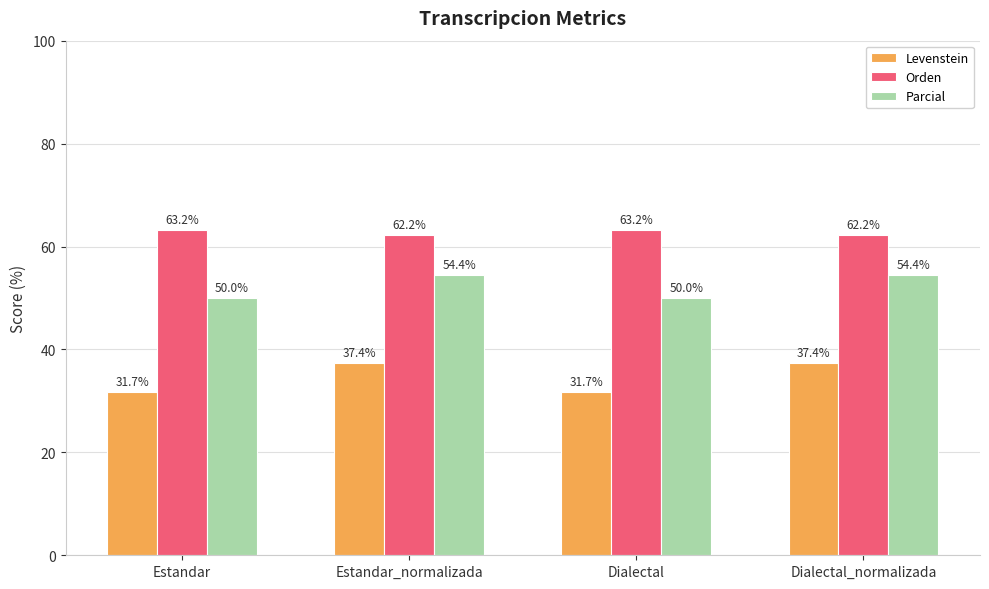

What are all the series names shown in the legend?

Levenstein, Orden, Parcial